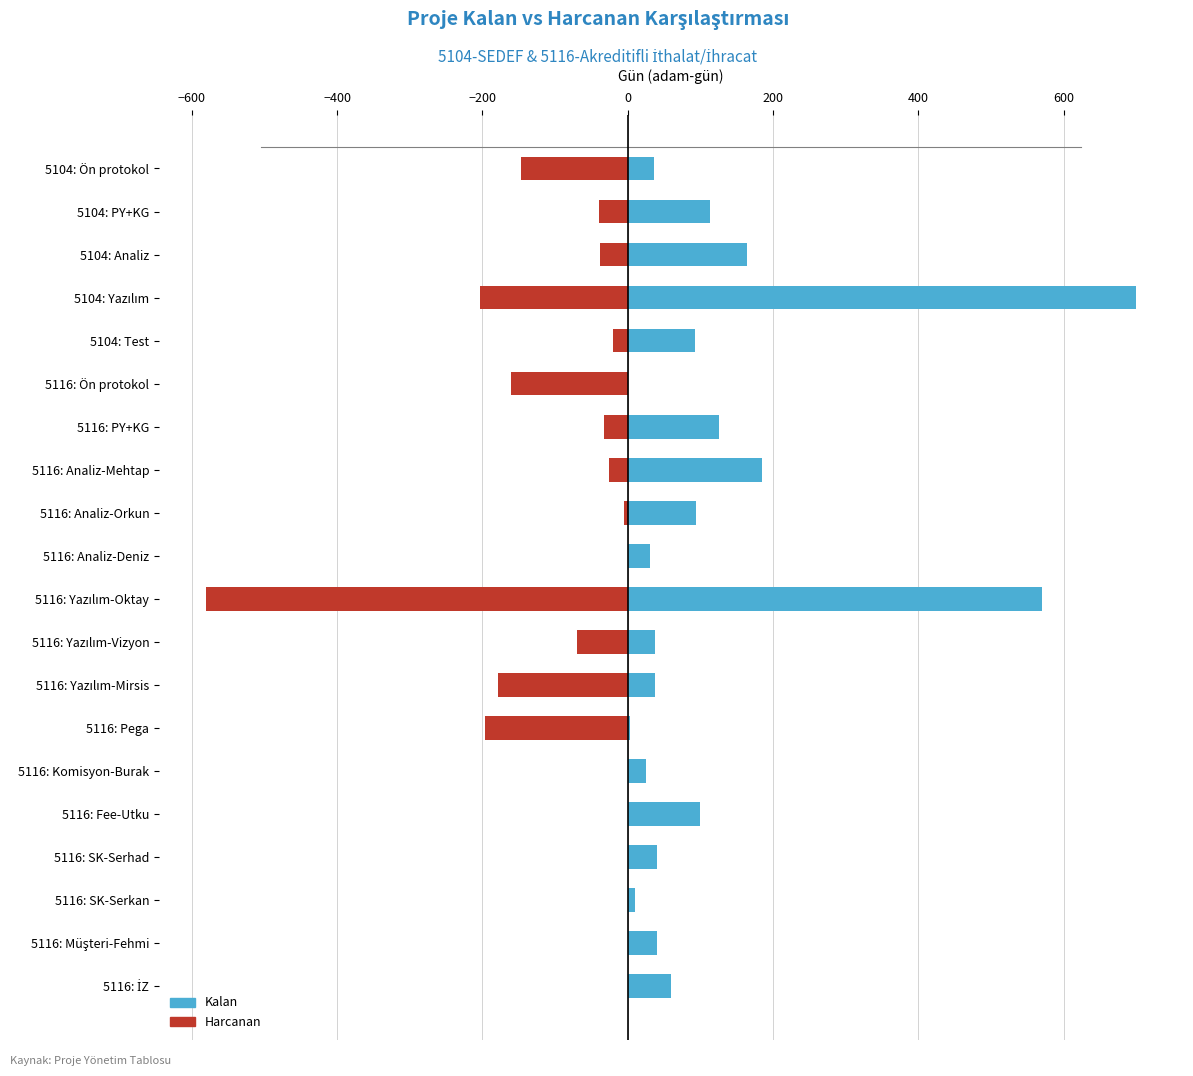

What is the average value of the Harcanan series?

-84.8